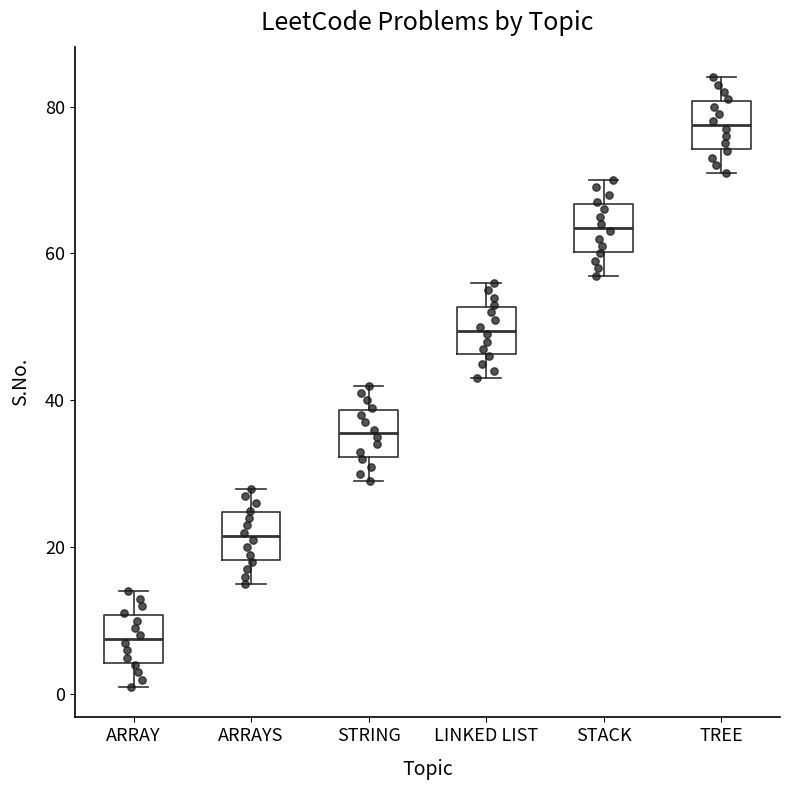

Reading left to right, read every box against the y-axis: the position of its median line, the range the box covers, and the ends of its whiskers. The values are not printed on the chart, so give them approximately, as read against the axis.

ARRAY: median 8, box 4 to 10, whiskers 2 to 14
ARRAYS: median 22, box 18 to 24, whiskers 16 to 28
STRING: median 36, box 32 to 38, whiskers 30 to 42
LINKED LIST: median 50, box 46 to 52, whiskers 44 to 56
STACK: median 64, box 60 to 66, whiskers 58 to 70
TREE: median 78, box 74 to 80, whiskers 72 to 84